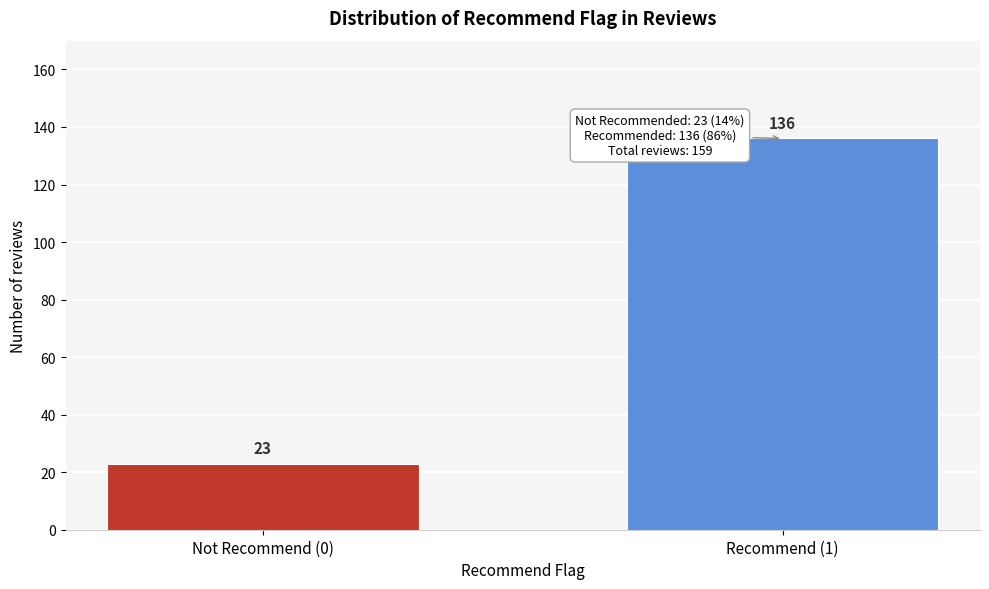

Reading left to right, list all the values displayed in this chart.

23	136